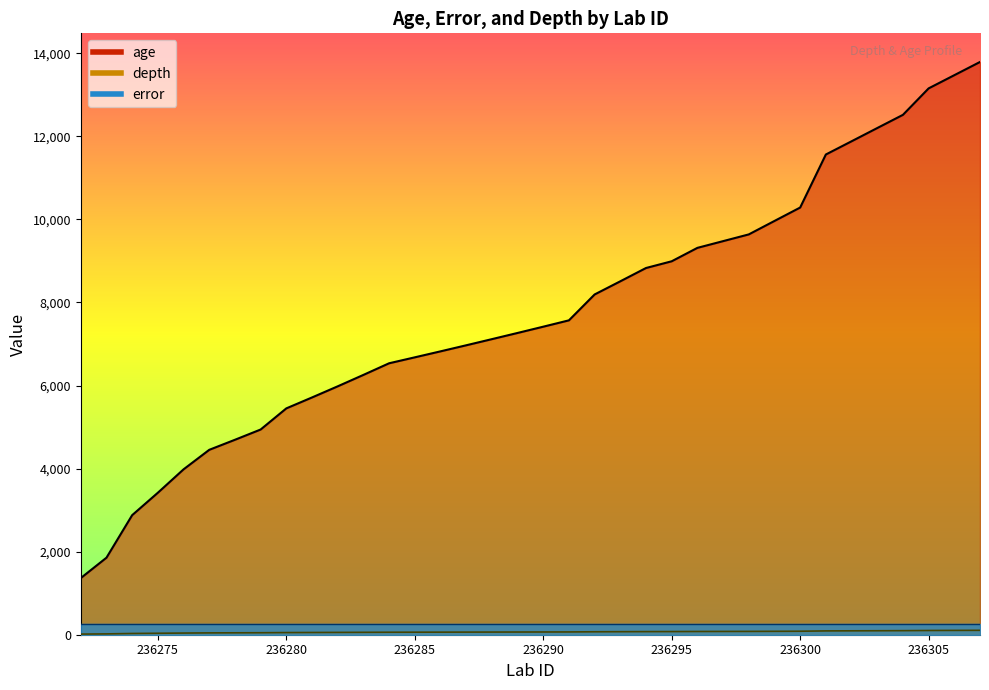

True or false: age and depth cross at least once.

False